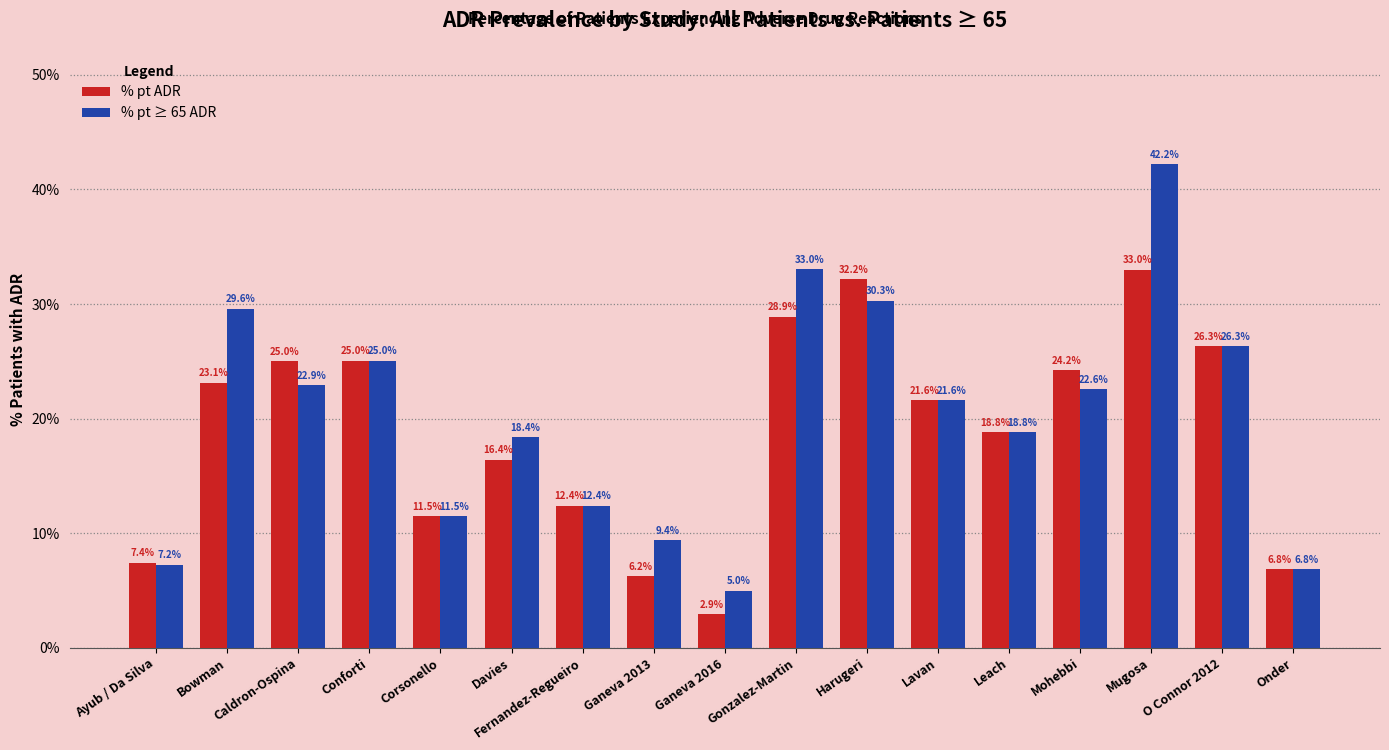

Where does the % pt ≥ 65 ADR series first go above 21?

Bowman